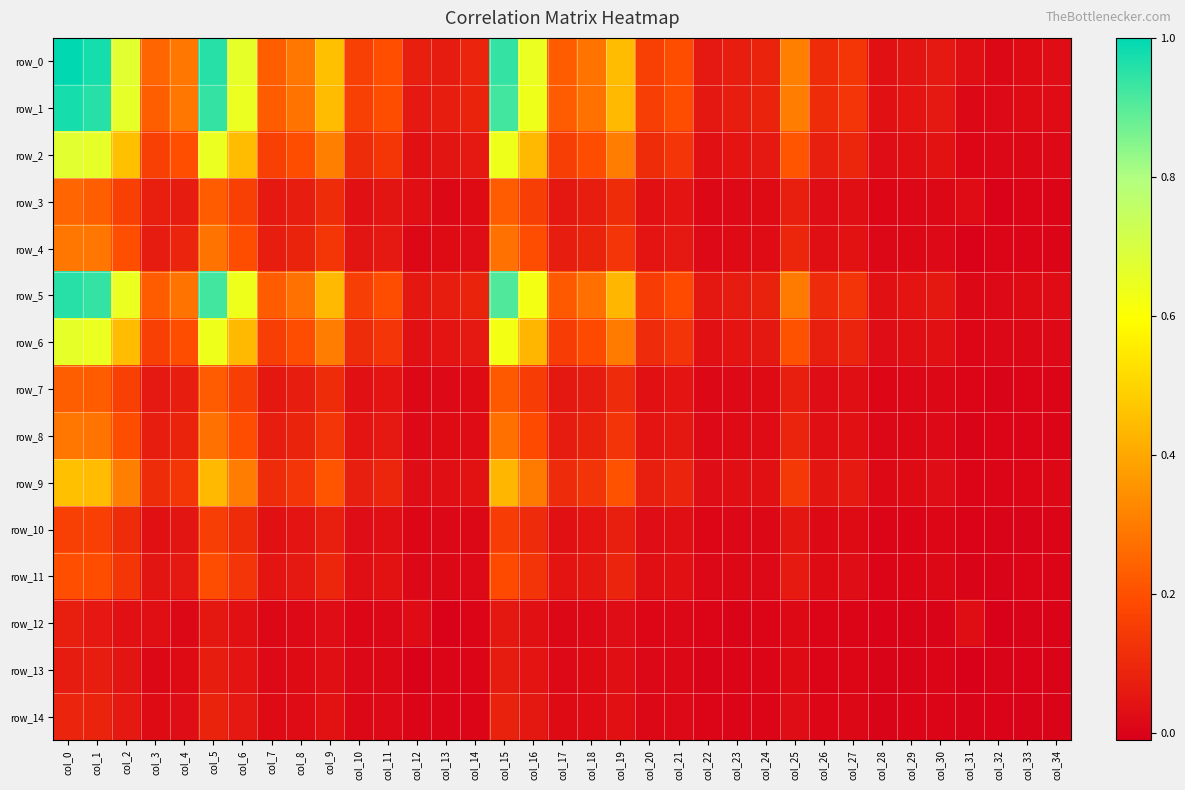

What is the difference between the maximum and minimum values in the row_7 series?

0.2